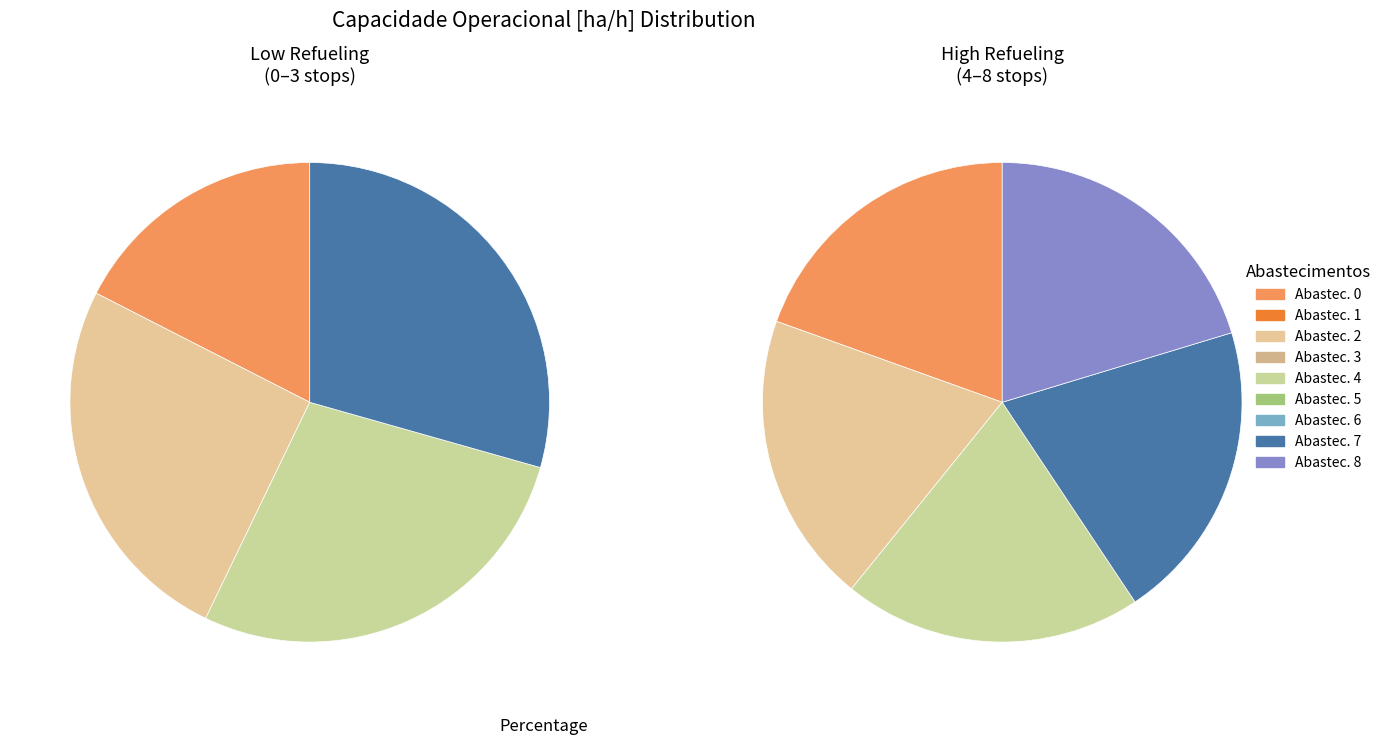

Which slice is the largest?

7